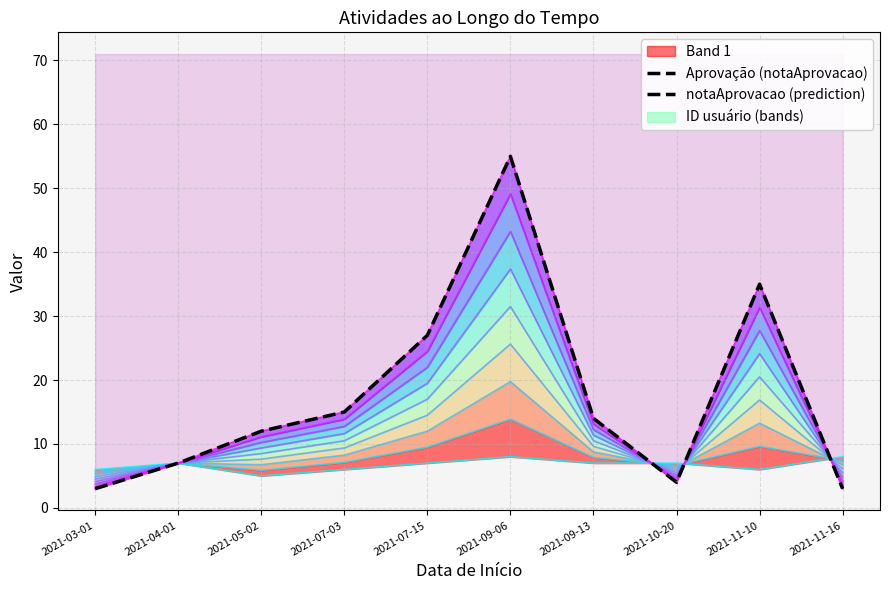

What is the approximate value at 2021-07-03?

15